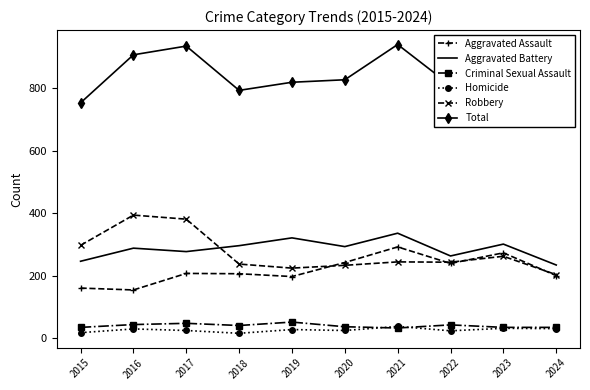

True or false: Homicide and Total intersect in this chart.

False